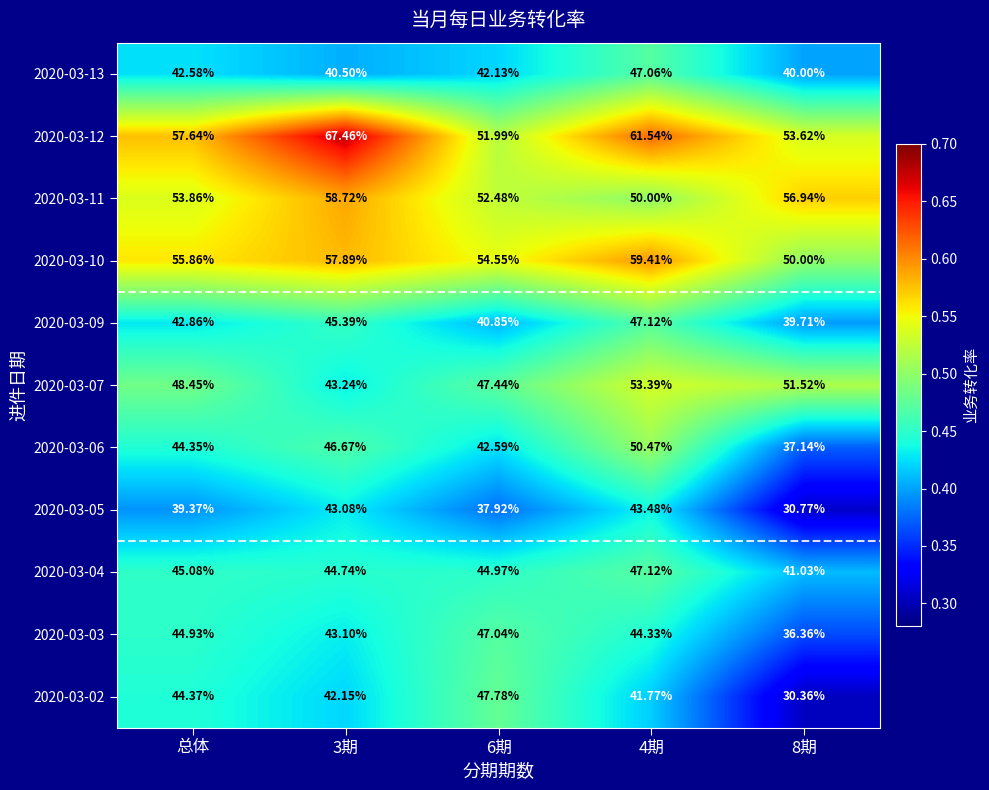

At which label is 2020-03-12 closest to 59?

总体